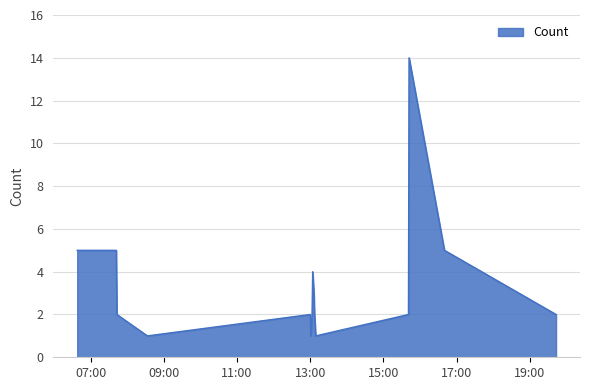

How many lines are shown in the chart?

1